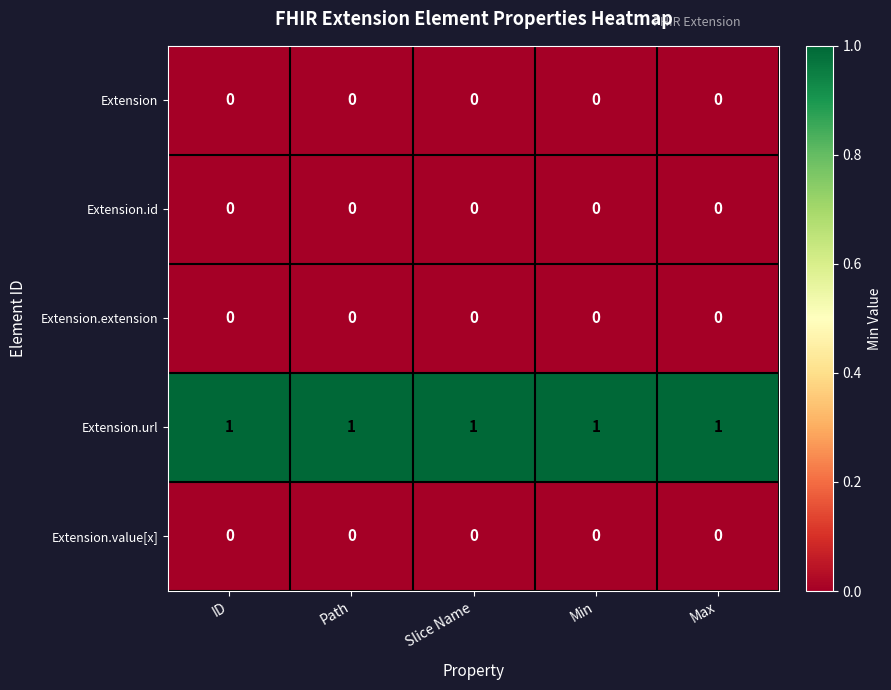

At how many categories does at least one series exceed 0?

5